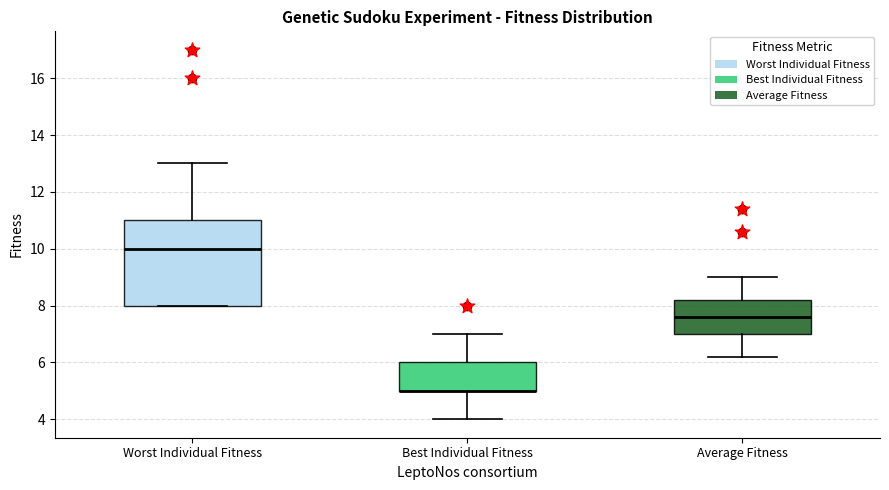

Which box is the tallest, from its lower edge to its upper edge?

Worst Individual Fitness